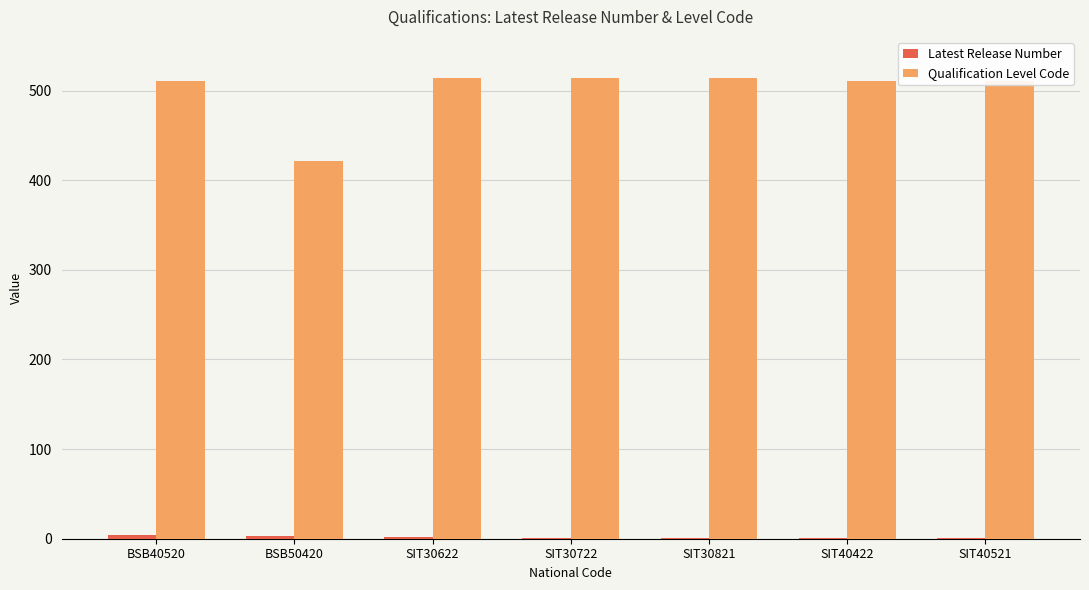

Which series has the largest total across all categories?

Qualification Level Code